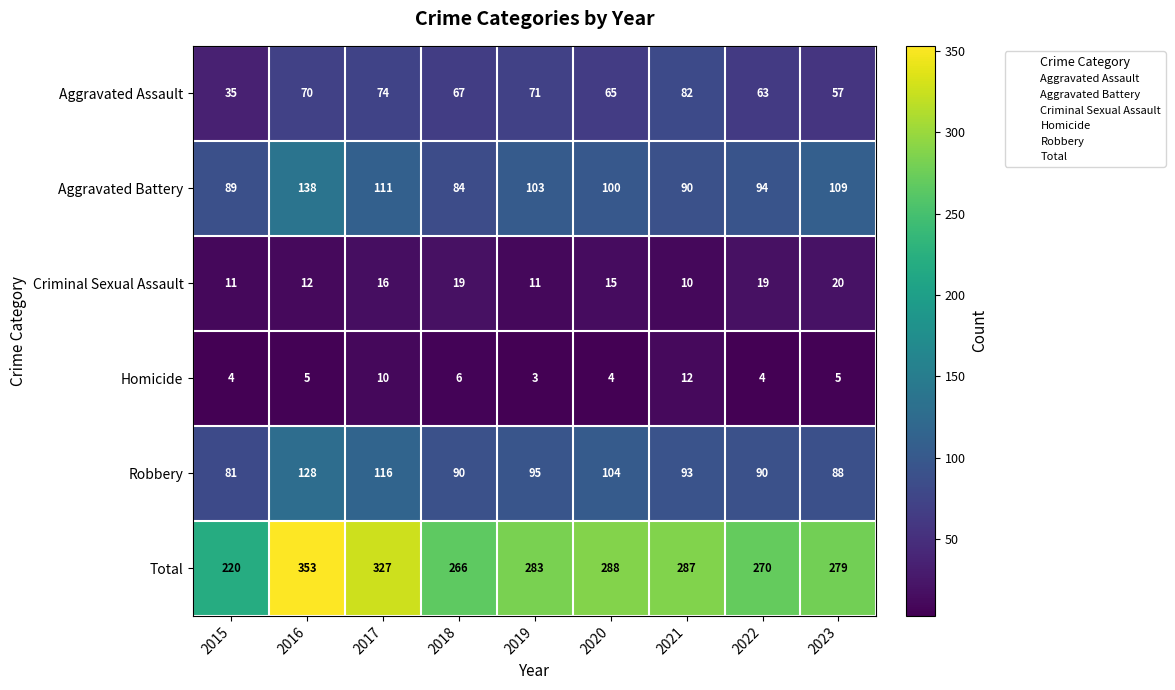

What is the difference between the maximum and minimum values in the Homicide series?

9